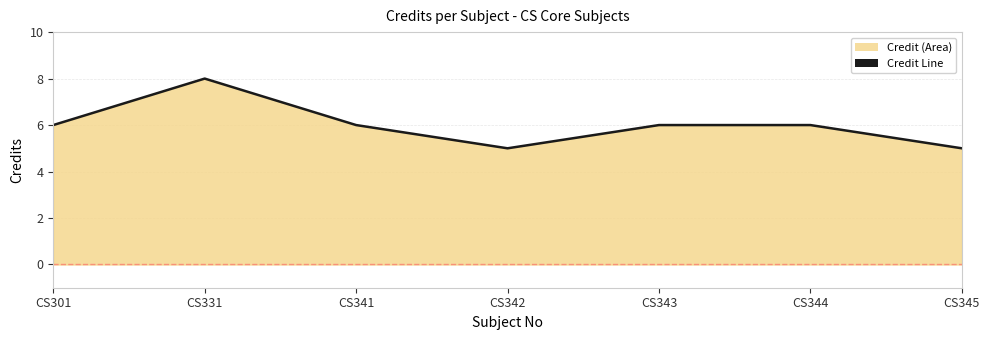

Is it true that the value at CS344 is 6?

True